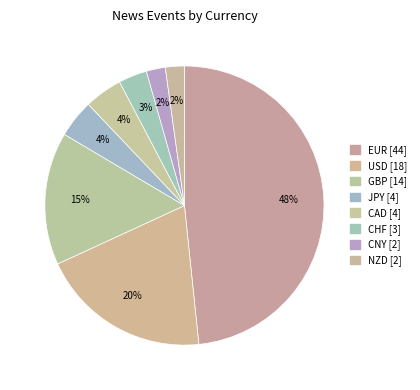

Which slice is the largest?

EUR